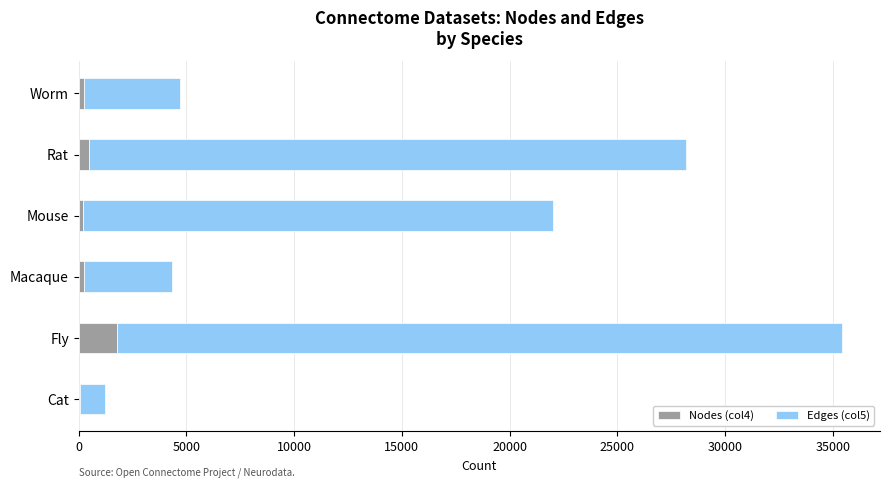

At which category is the sum across all series the highest?

Fly